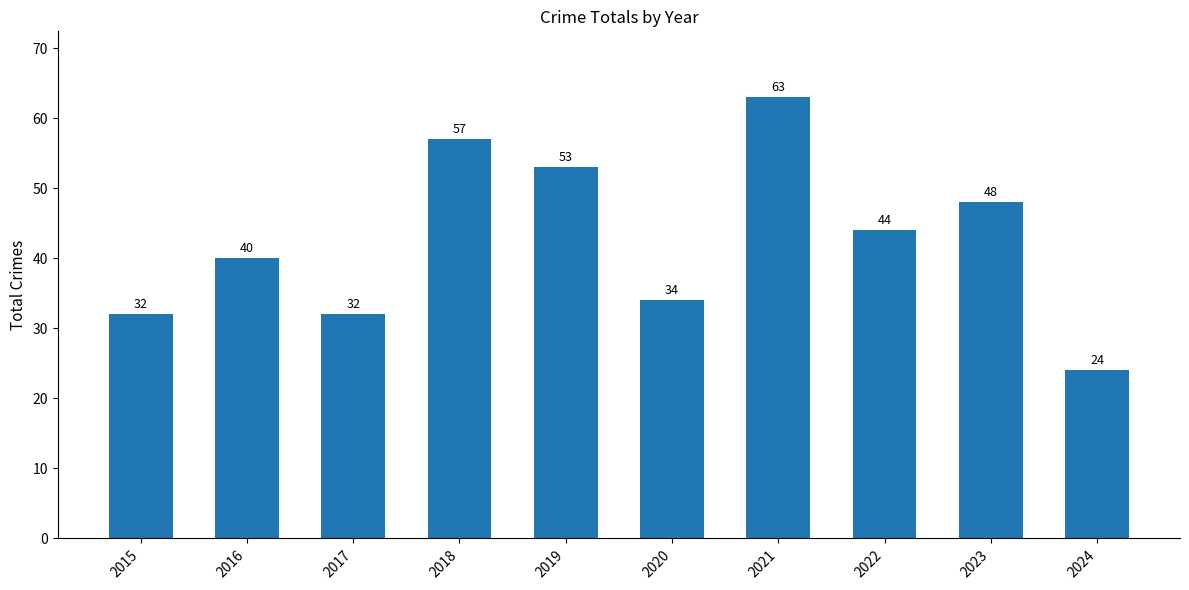

Reading right to left, what are all the values shown in this chart?

24	48	44	63	34	53	57	32	40	32